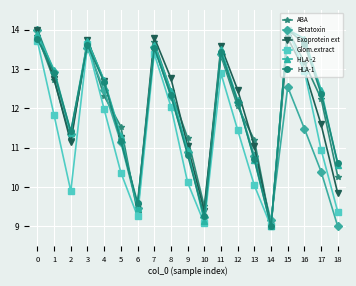

How many values in the HLA-1 series exceed 12?

11